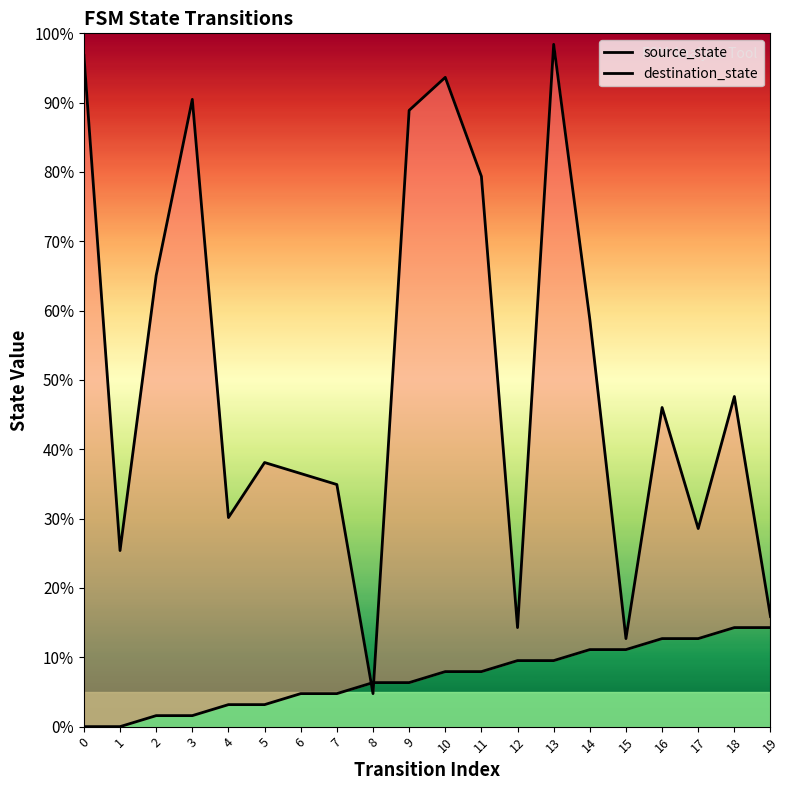

Reading right to left, extract all data points from this chart.

source_state: 14.3	14.3	12.7	12.7	11.1	11.1	9.5	9.5	7.9	7.9	6.3	6.3	4.8	4.8	3.2	3.2	1.6	1.6	0.0	0.0
destination_state: 15.9	47.6	28.6	46.0	12.7	58.7	98.4	14.3	79.4	93.7	88.9	4.8	34.9	36.5	38.1	30.2	90.5	65.1	25.4	96.8